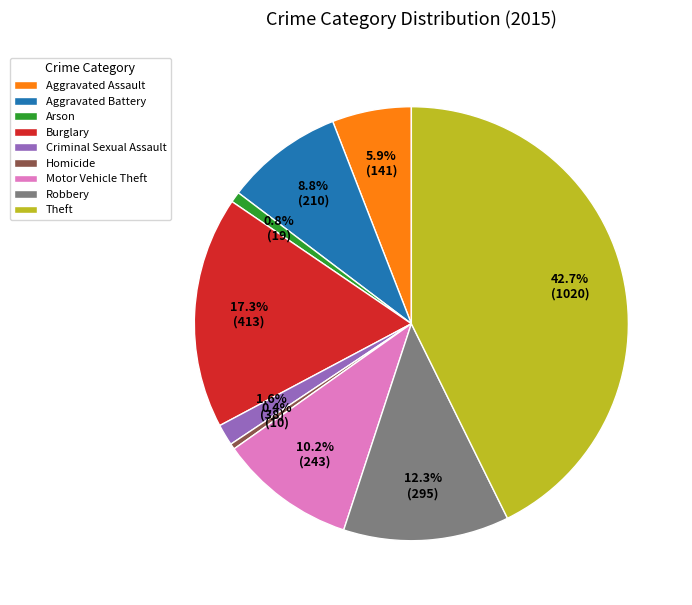

True or false: Arson accounts for 1% of the total.

True